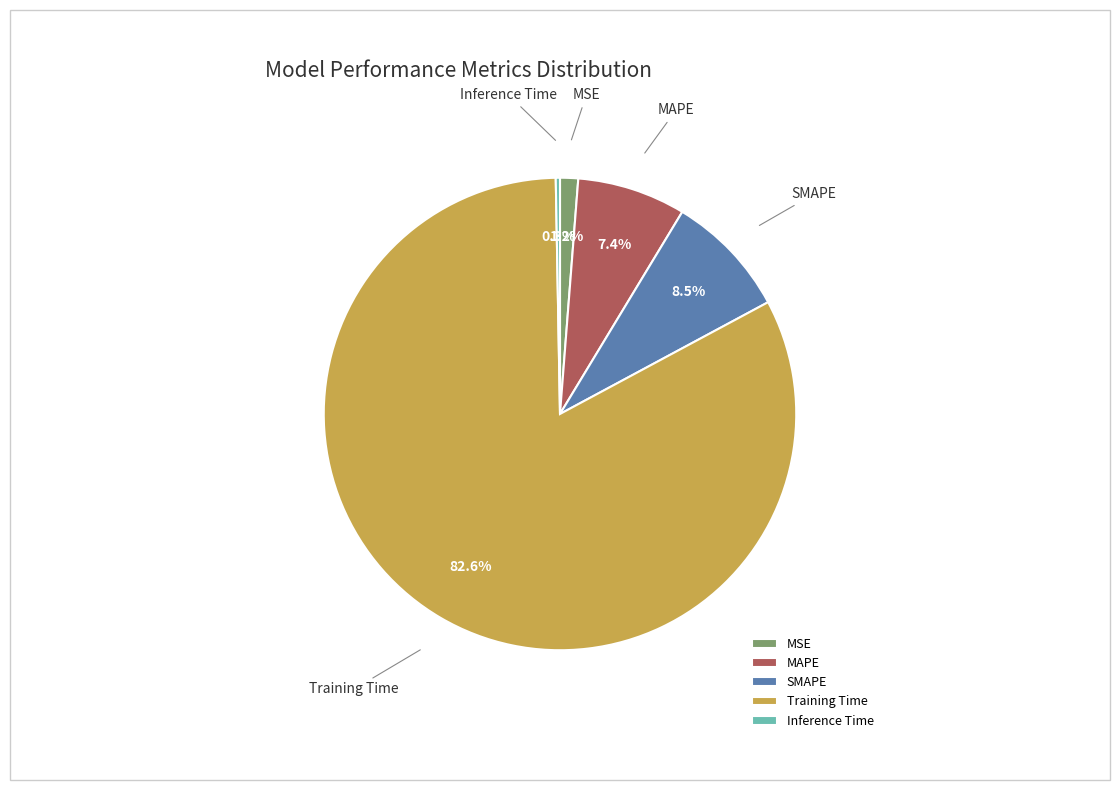

How many slices are in this pie chart?

5